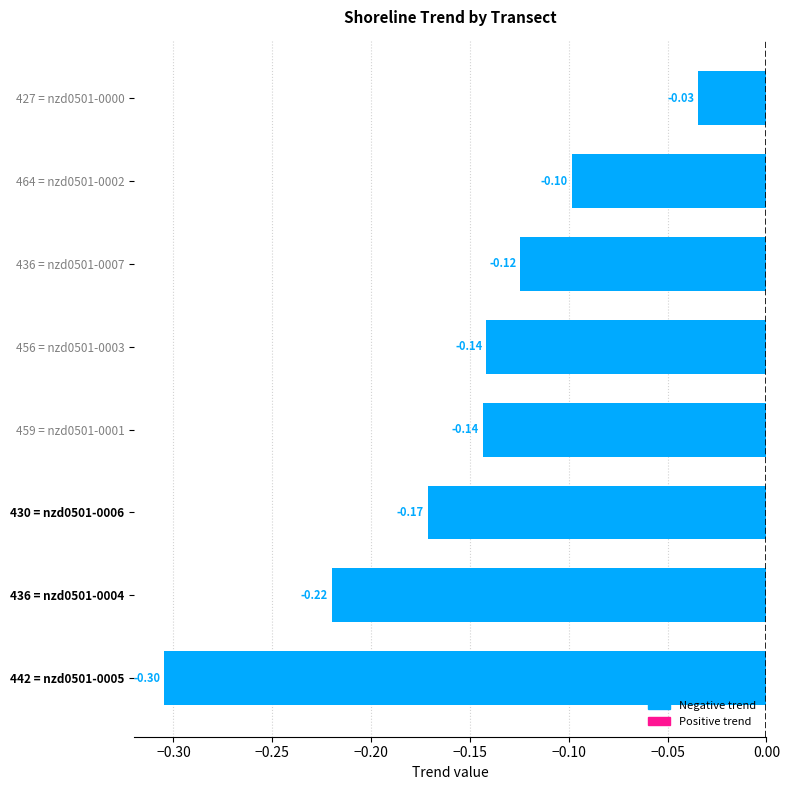

What is the change in value from 436 = nzd0501-0004 to 464 = nzd0501-0002?

+0.1